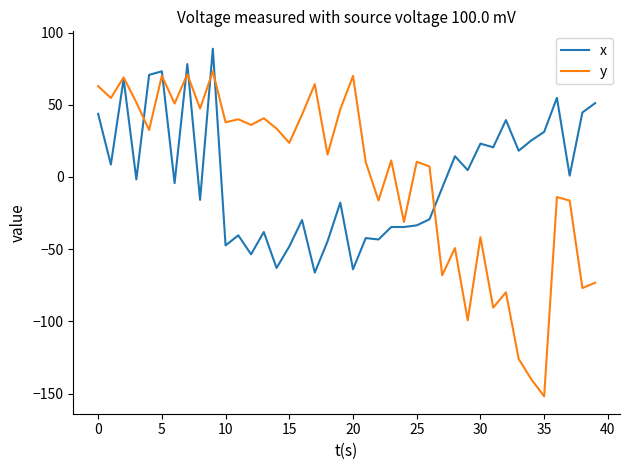

What is the highest value of the x series?

88.8